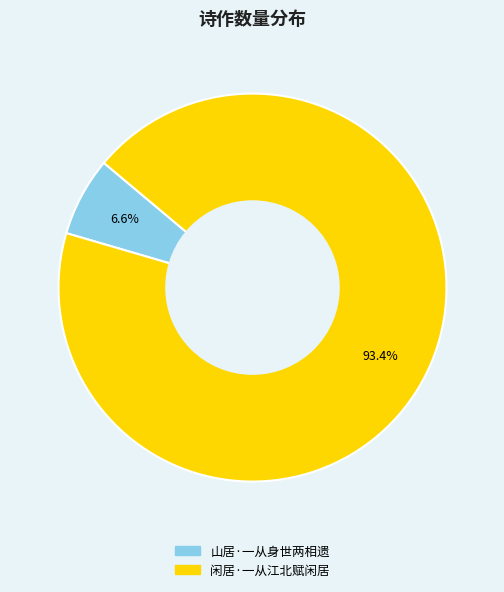

To the nearest percent, what is the difference between the 山居·一从身世两相遗 and 闲居·一从江北赋闲居 slice percentages?

87%